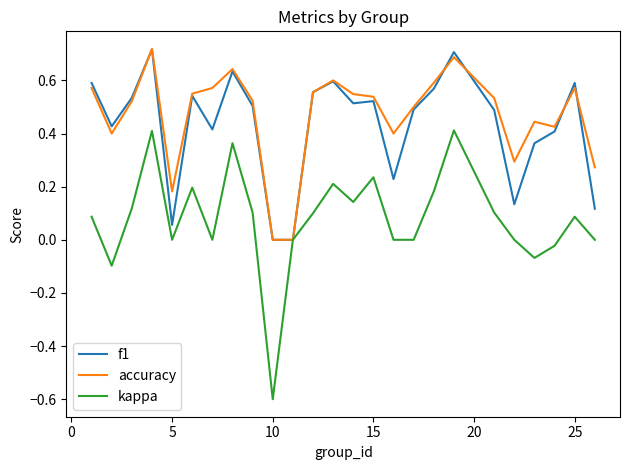

Which series has the largest range (max minus min)?

kappa